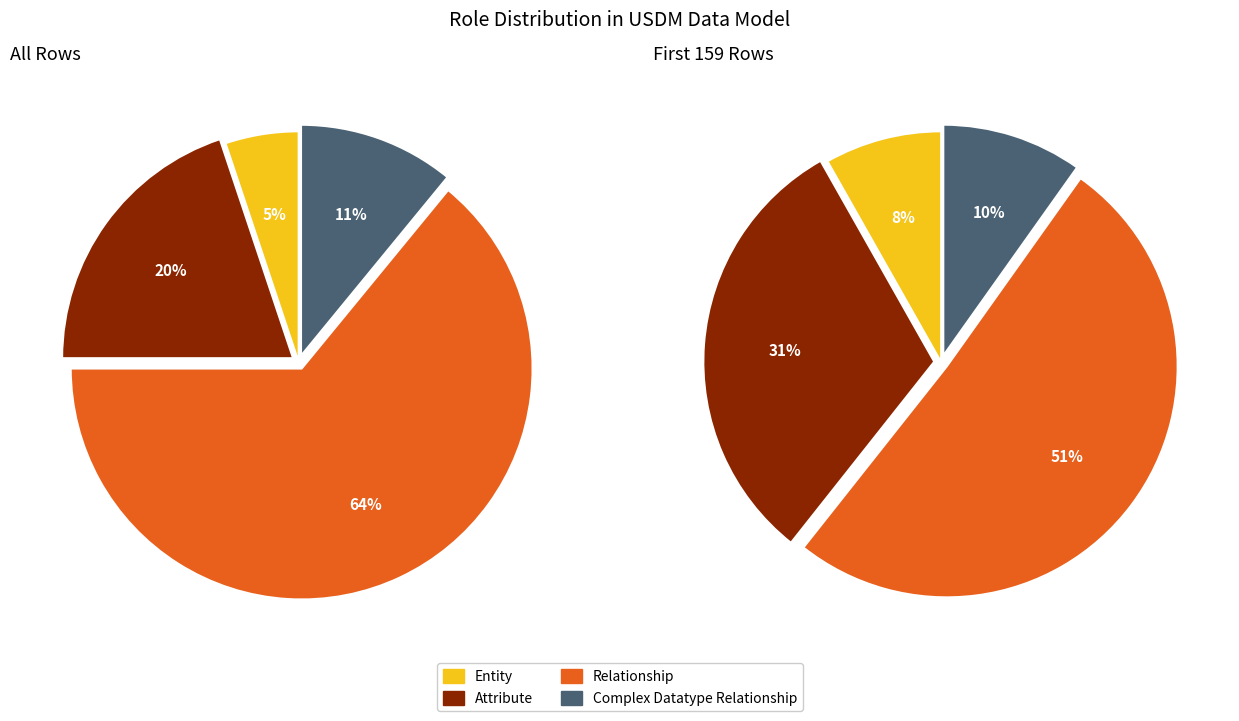

To the nearest percent, what percentage of the pie is Relationship?

64%